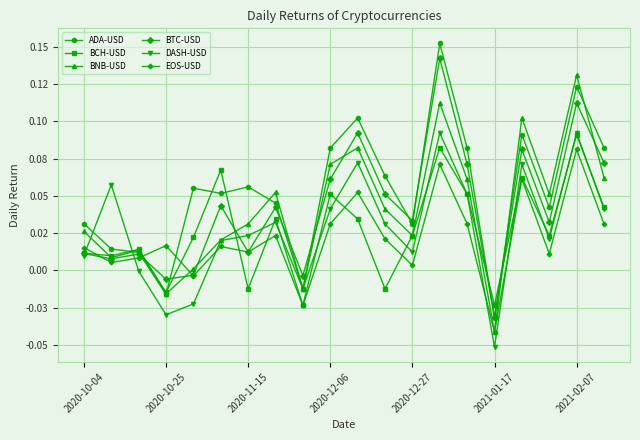

Does the chart have visible grid lines?

Yes